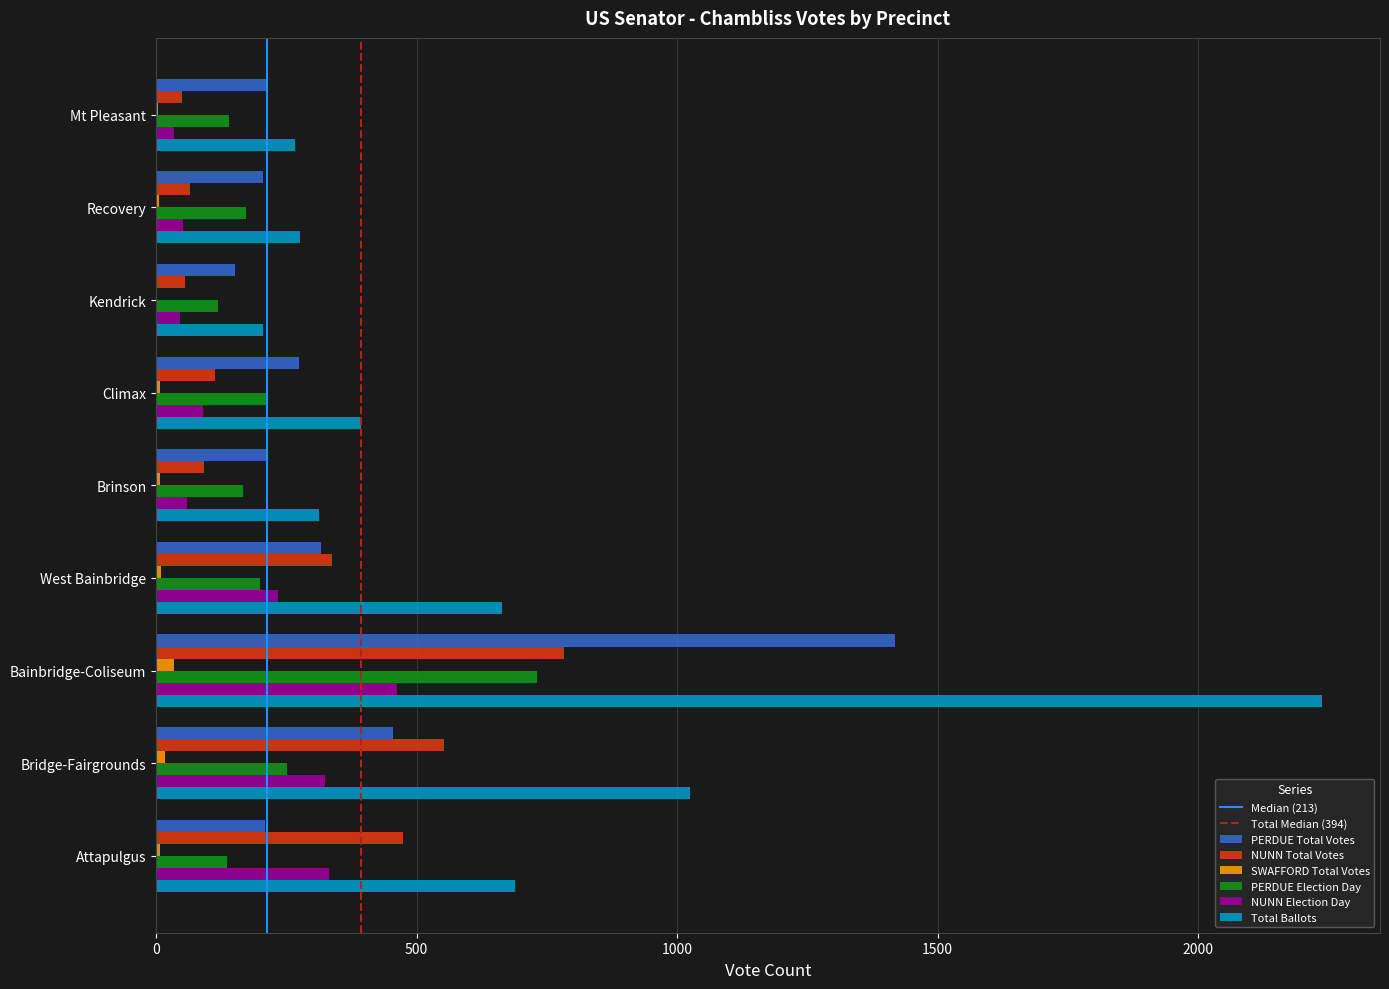

Which series changed the most between Brinson and Bridge-Fairgrounds?

Total Ballots